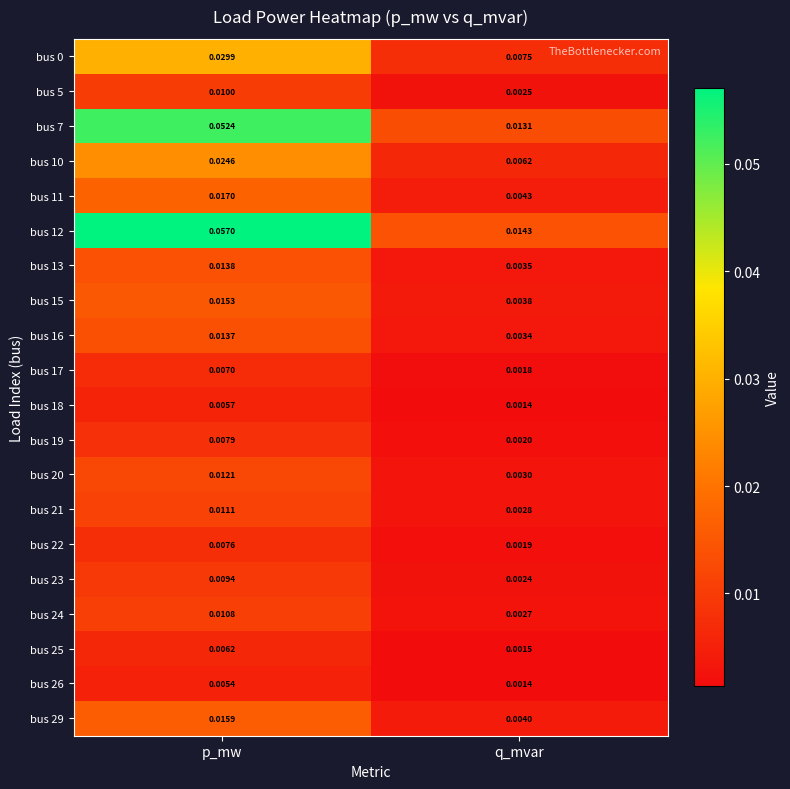

How many categories are shown in the chart?

2